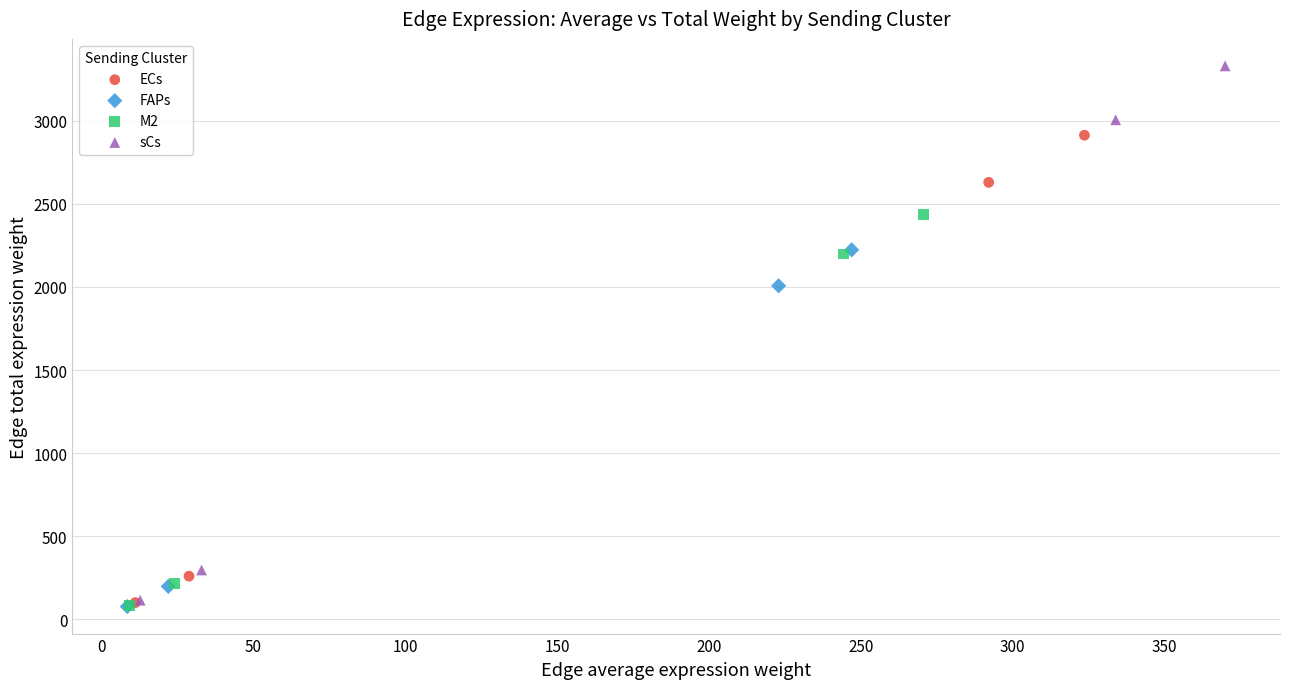

Which series has the largest Y range (max minus min)?

sCs